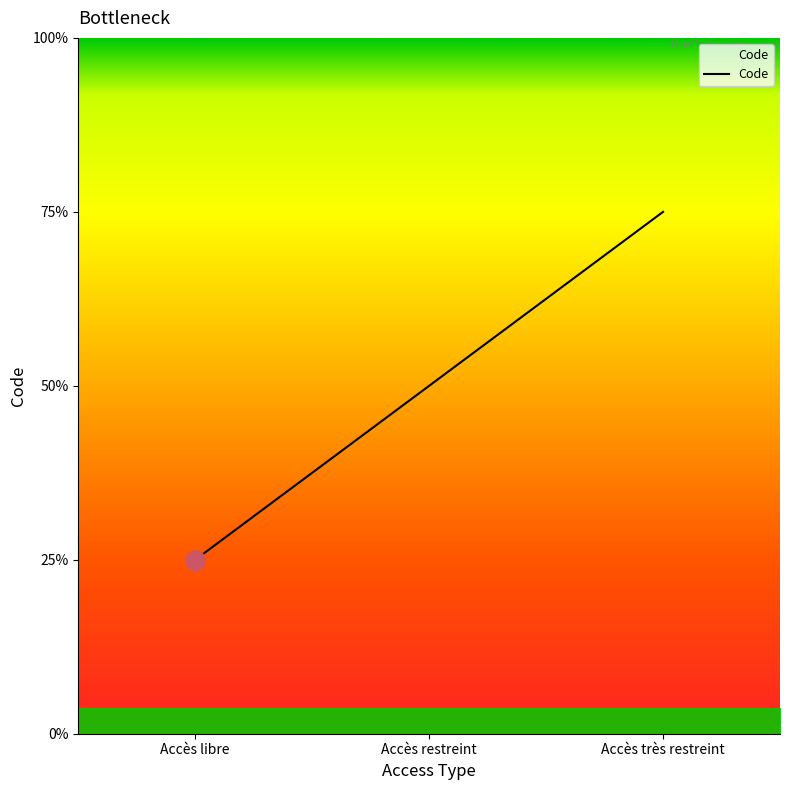

What is the label of the 3rd point from the left?

Accès très restreint